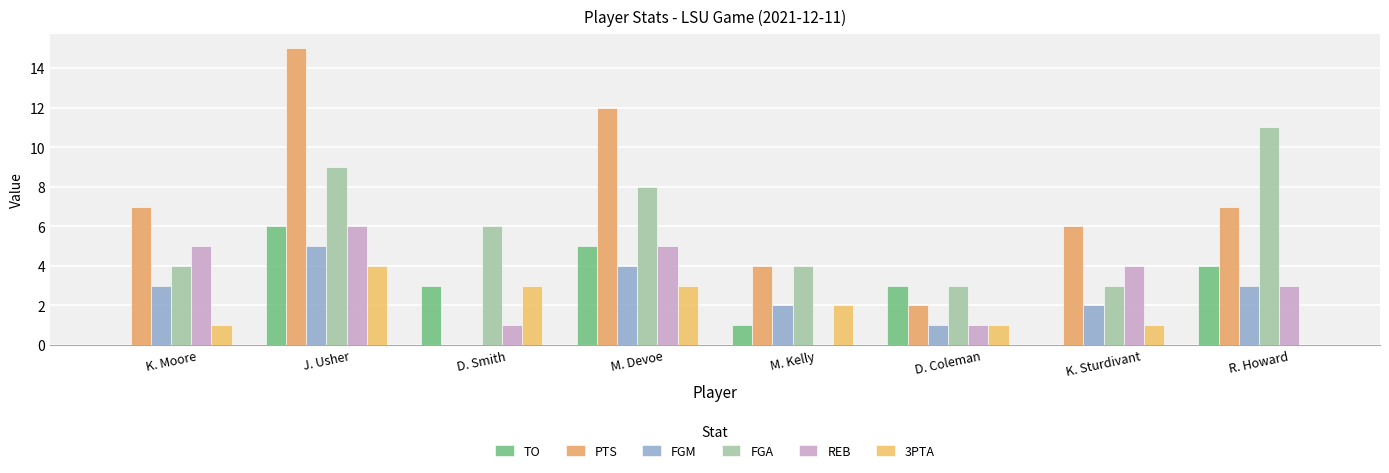

What are all the series names shown in the legend?

TO, PTS, FGM, FGA, REB, 3PTA